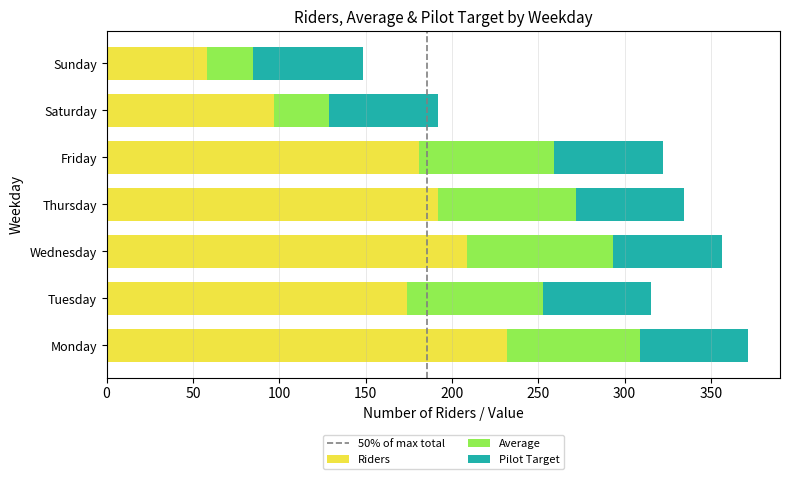

The value of Riders at Saturday is 52.3. True or false?

False